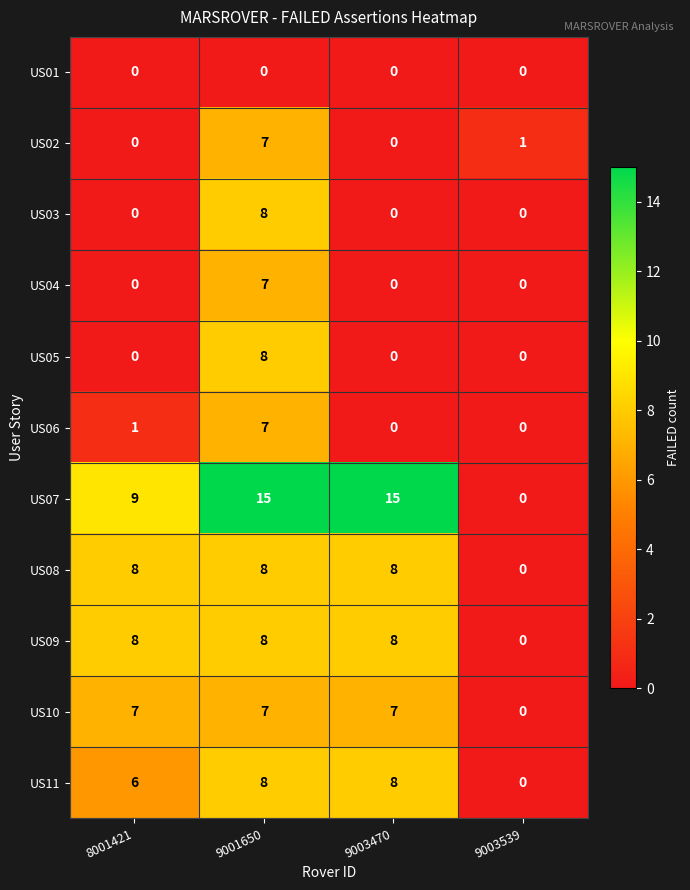

At which label does US05 reach its peak?

9001650